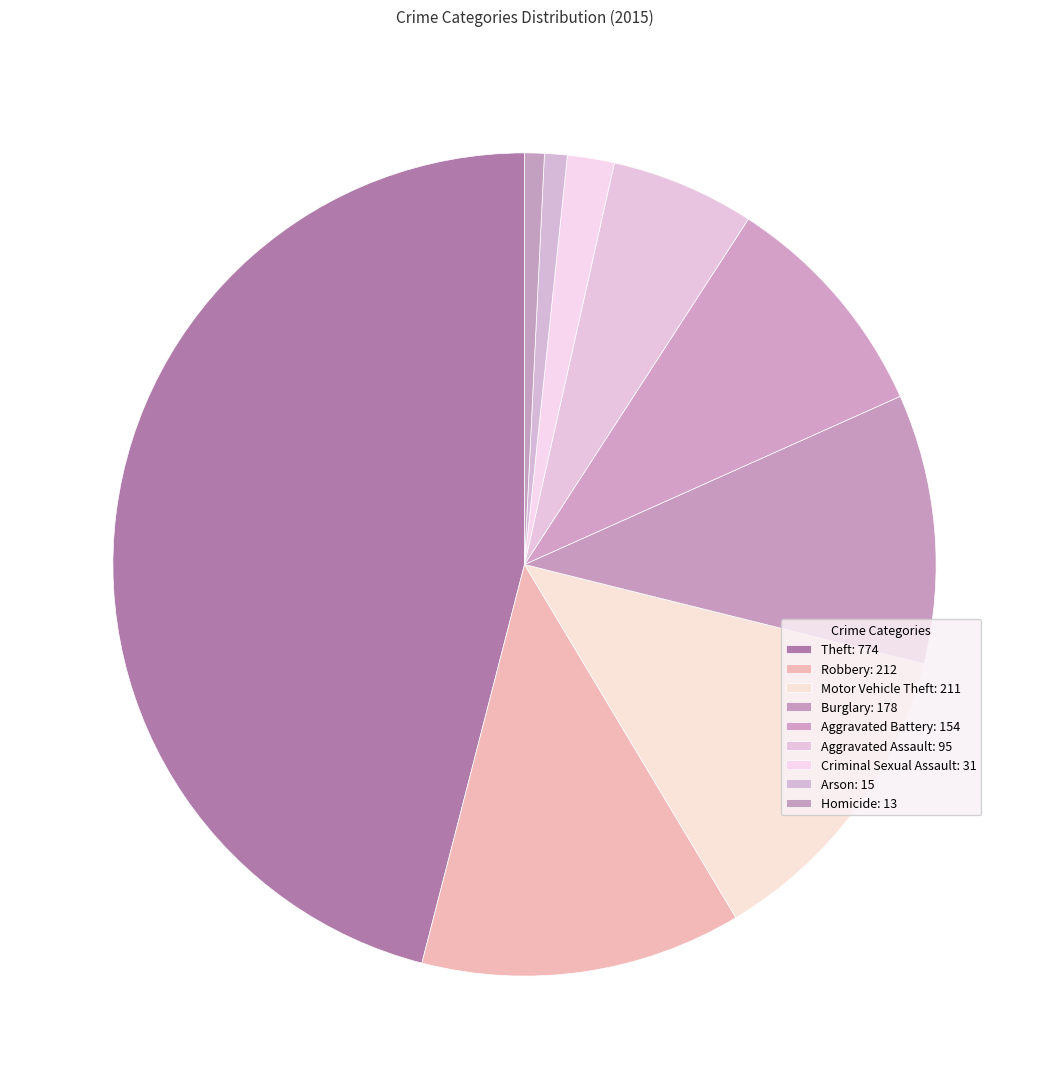

Is it true that Motor Vehicle Theft is 13% of the pie?

True